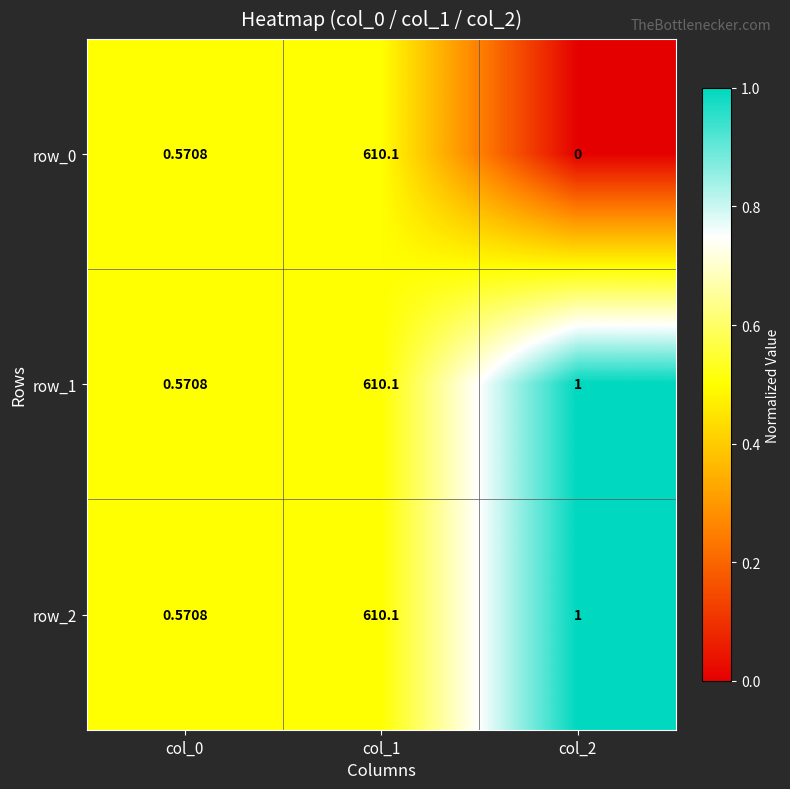

Is the value of row_1 at col_2 greater than the value of row_0 at col_1?

No